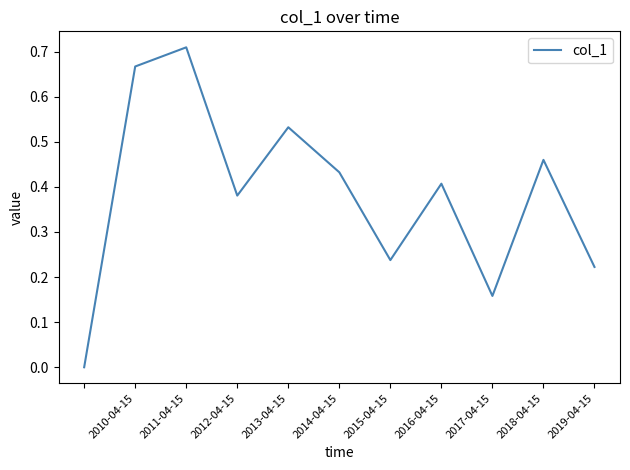

How many series are shown in this chart?

1